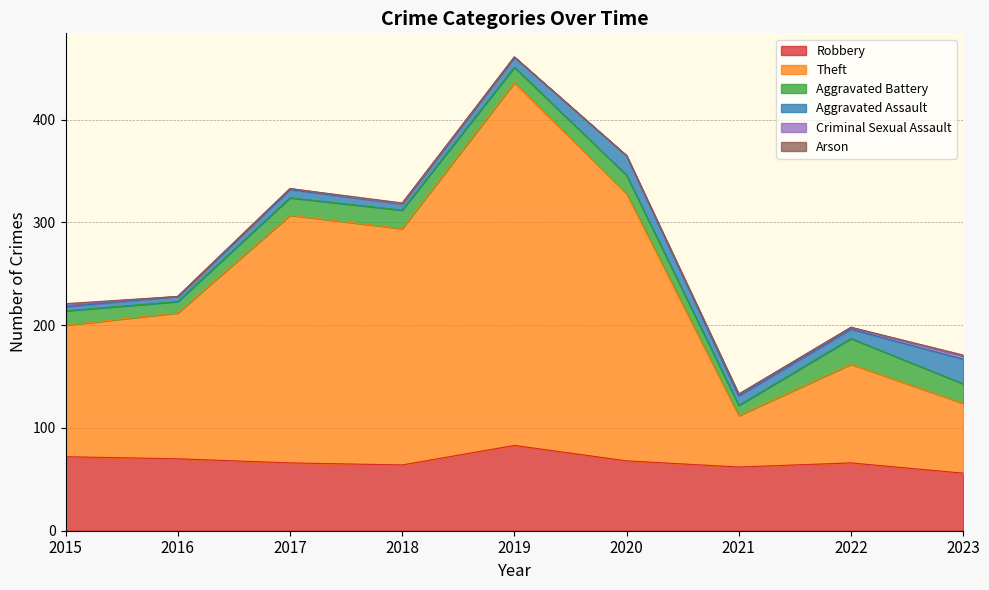

How many interior local valleys does the Aggravated Battery series have?

3